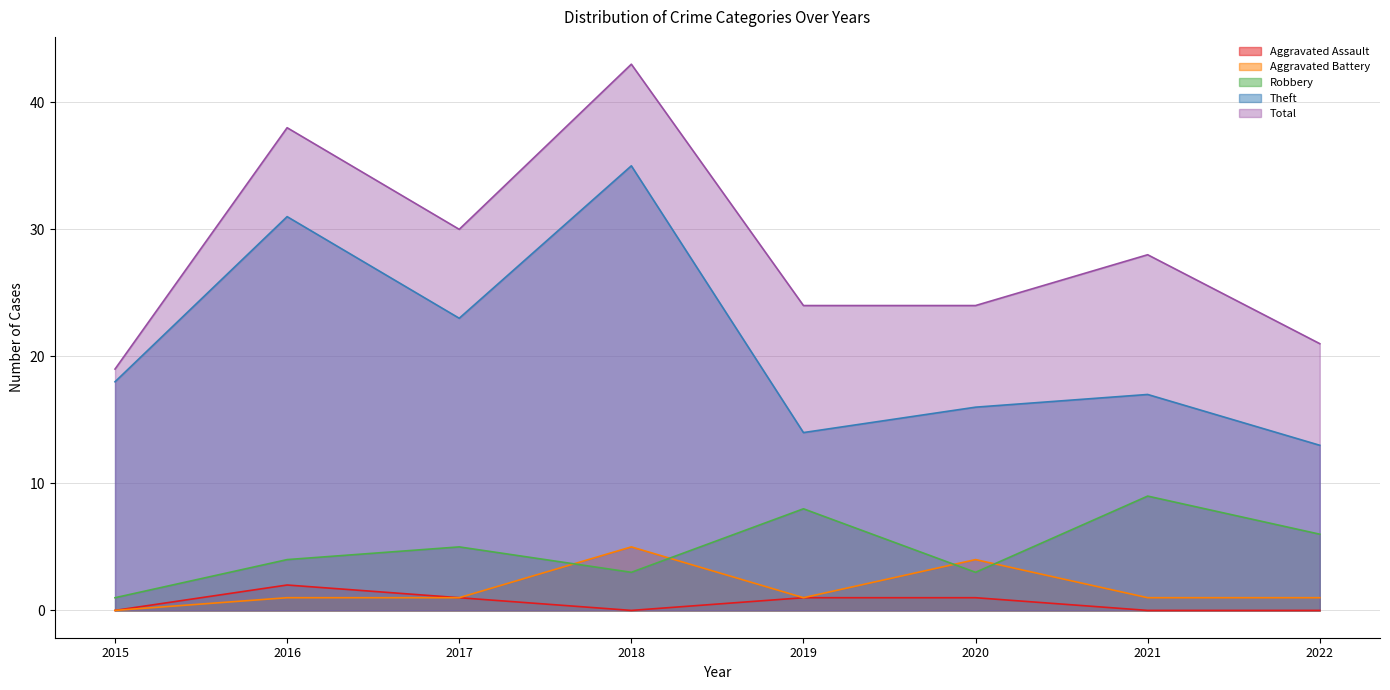

Which series has the largest range (max minus min)?

Total